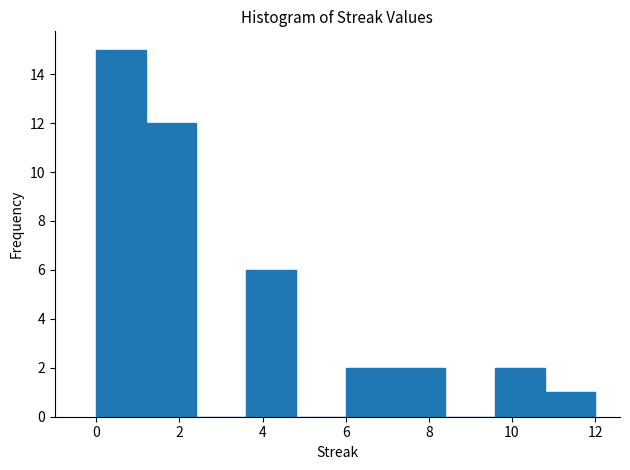

Over which range of the x-axis is the bar tallest?

0.0 to 1.2